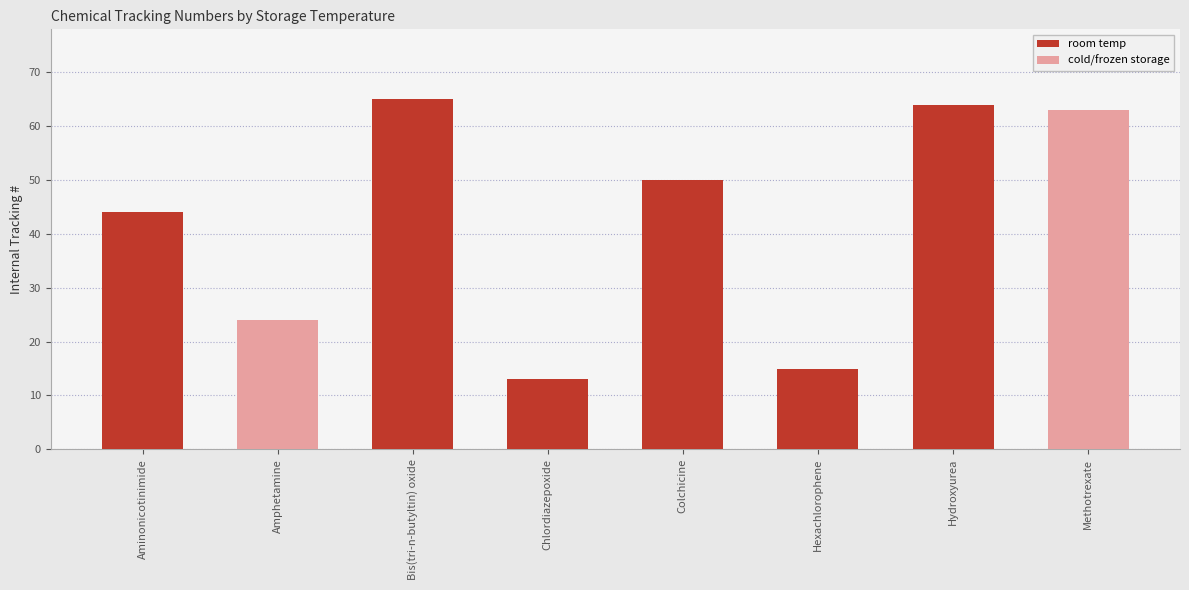

Are the bars grouped side by side (vs. stacked)?

No